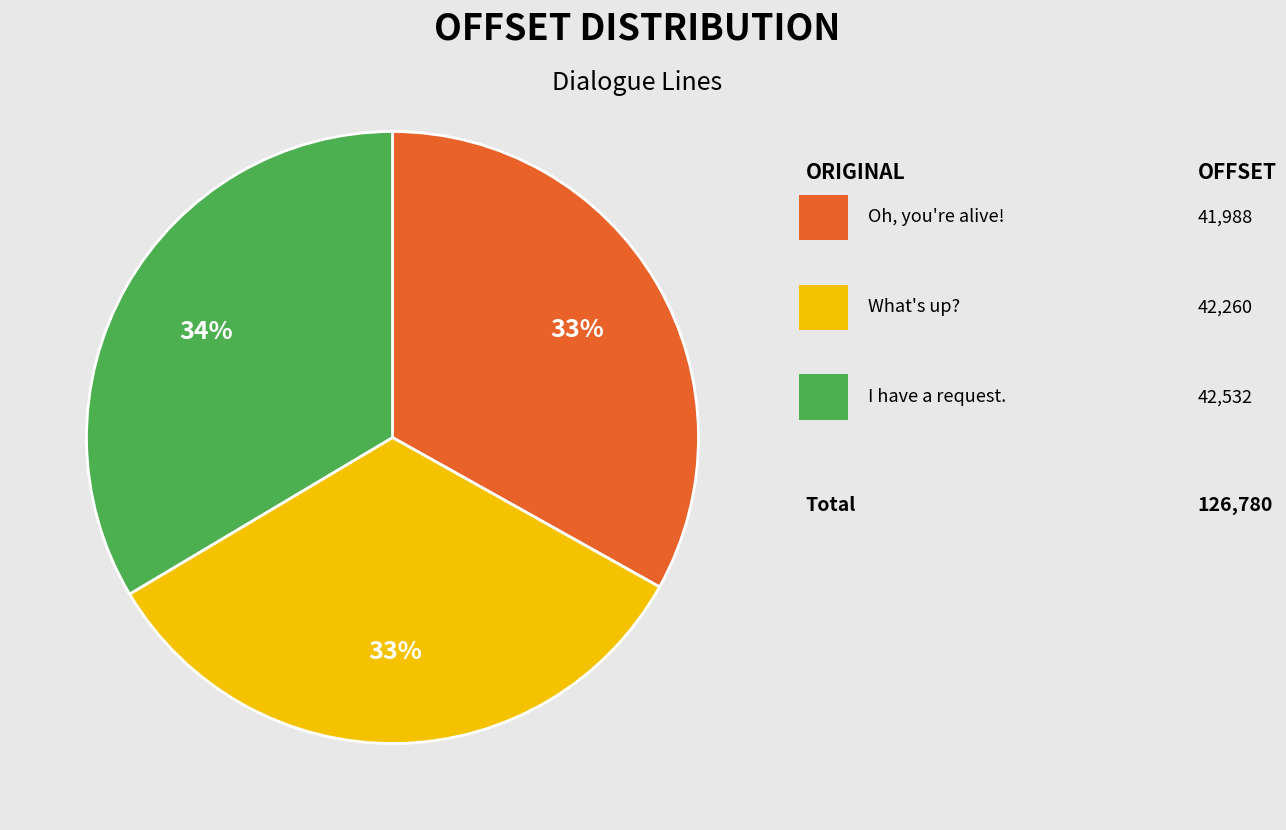

Is there any slice that represents more than half of the pie?

No